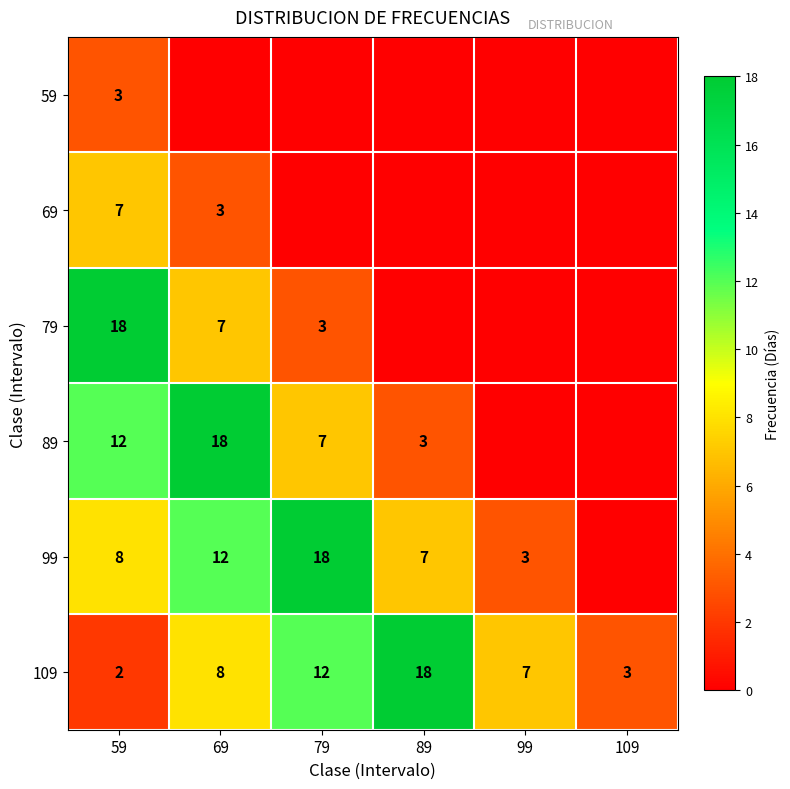

What is the difference between the second highest and minimum values in the 109 series?

10